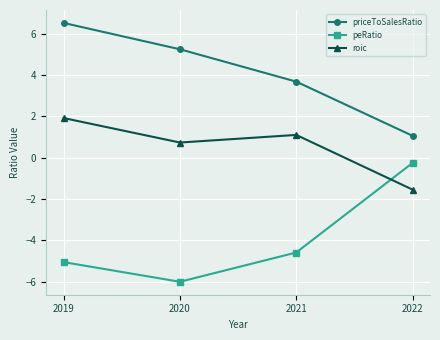

What is the difference between the roic values at 2019 and 2020?

1.2